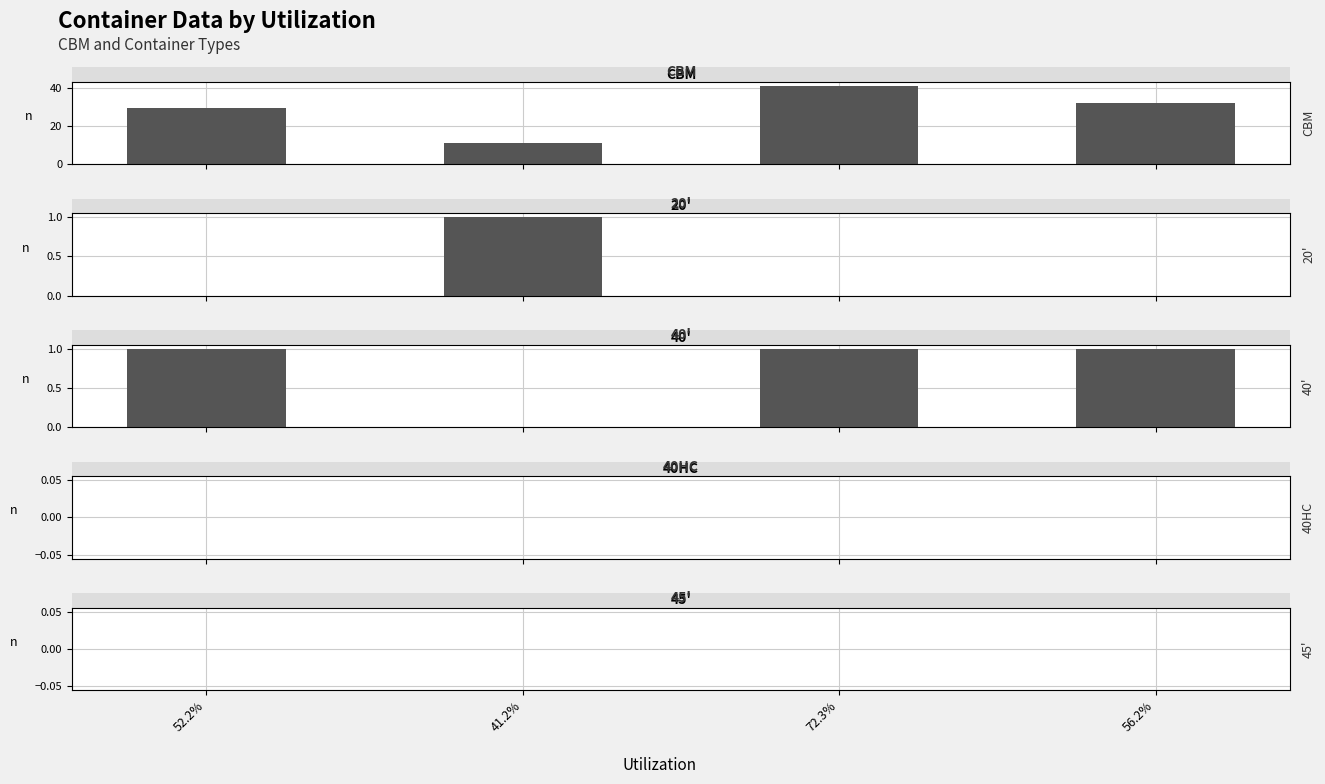

Rank the series by their maximum value, from lowest to highest.

40HC, 45', 20', 40', CBM